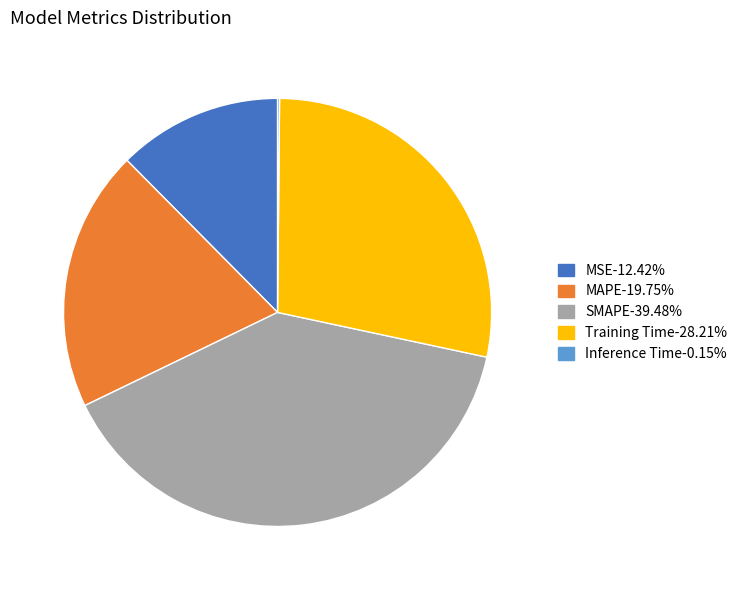

Do Training Time and MAPE together represent more than half of the pie?

No